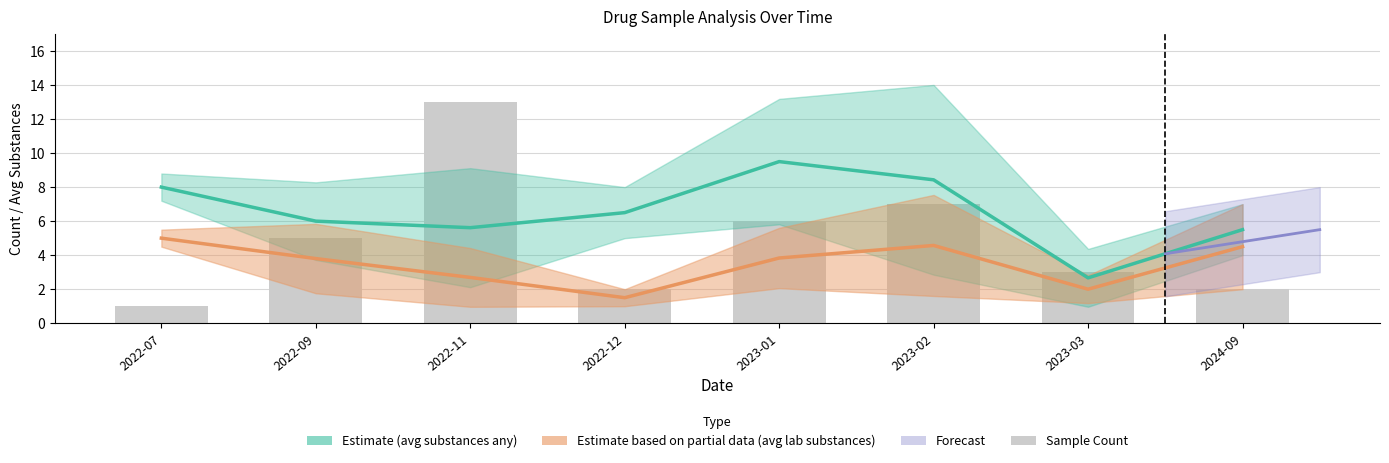

List the series in order of their overall mean, lowest first.

Avg Substances (lab), Sample Count, Avg Substances (any)